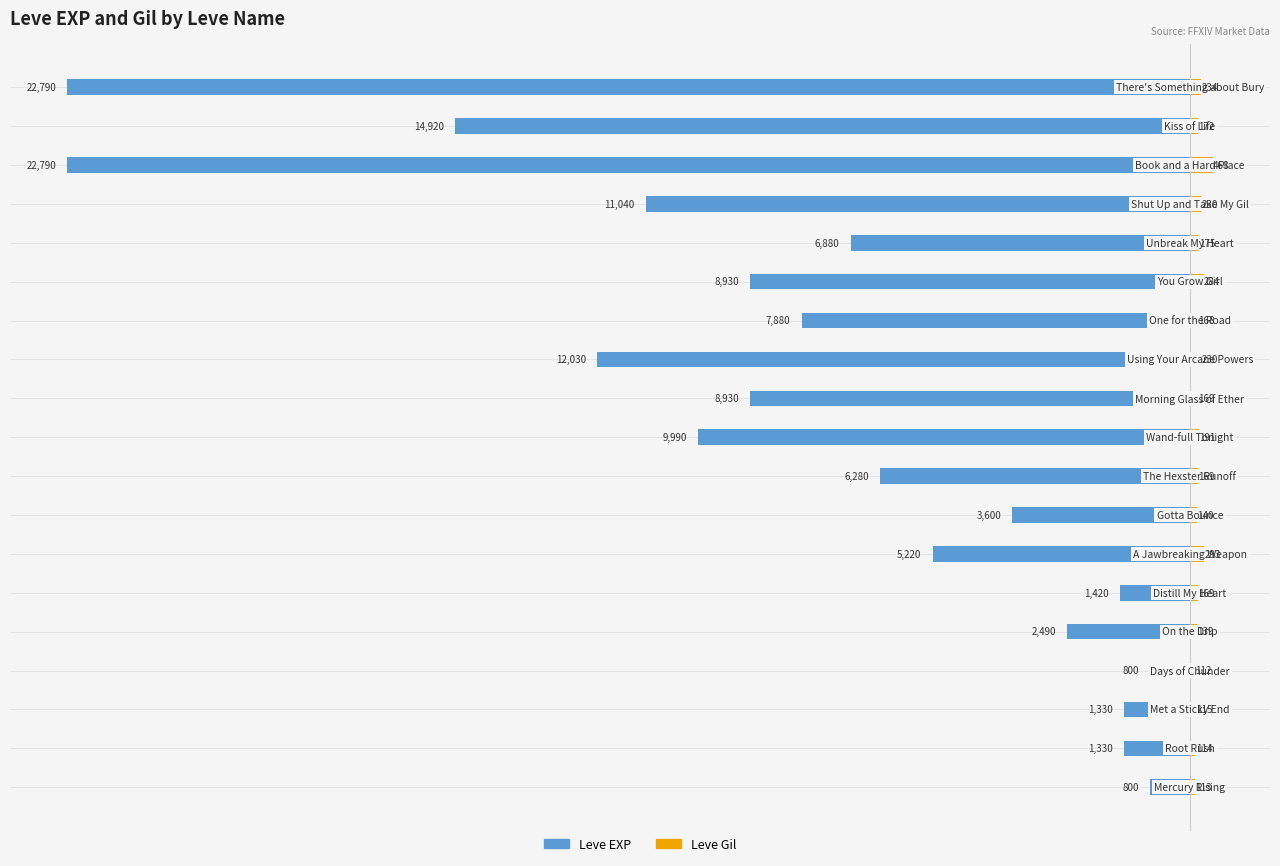

Count the number of data series in this chart.

2